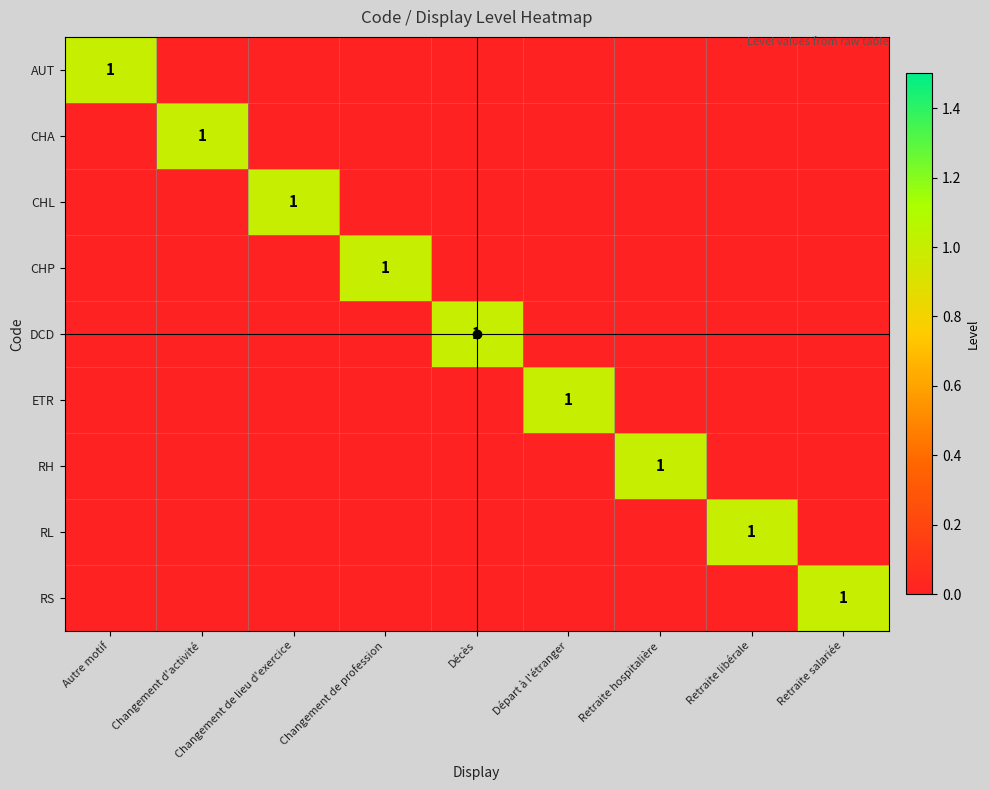

At which category does the chart reach its minimum across all series?

Changement d'activité